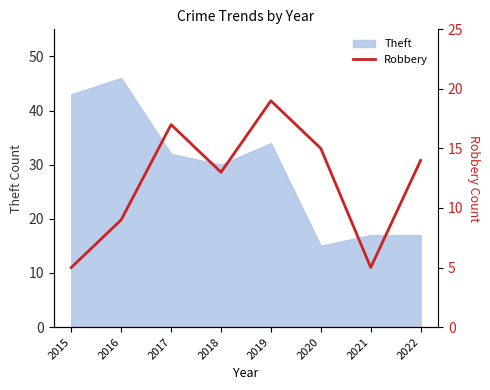

The value of Theft at 2016 is 46. True or false?

True